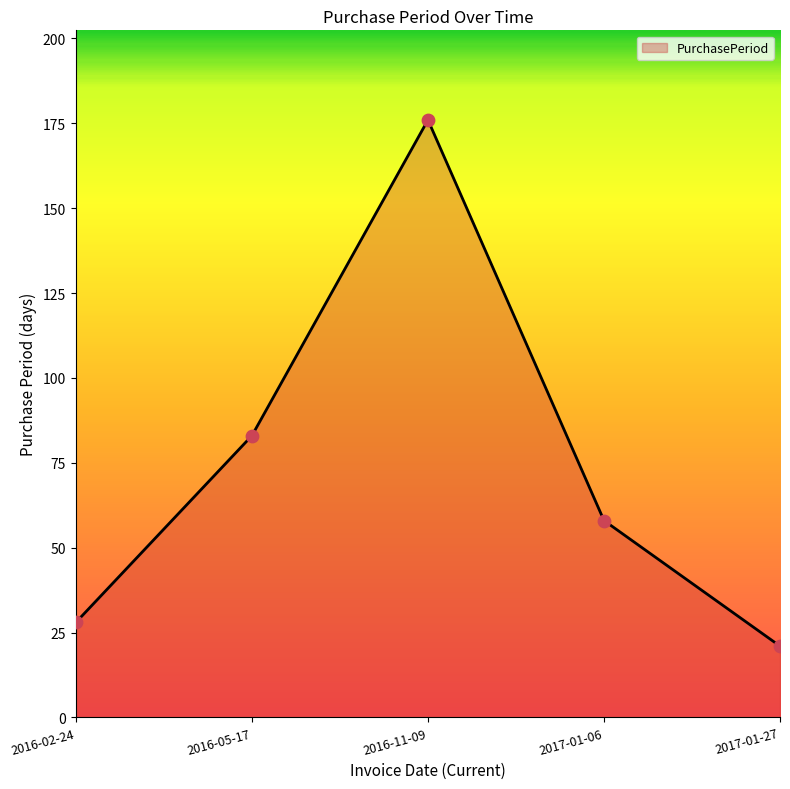

What is the ratio of the value at 2017-01-27 to the value at 2016-05-17?

0.3